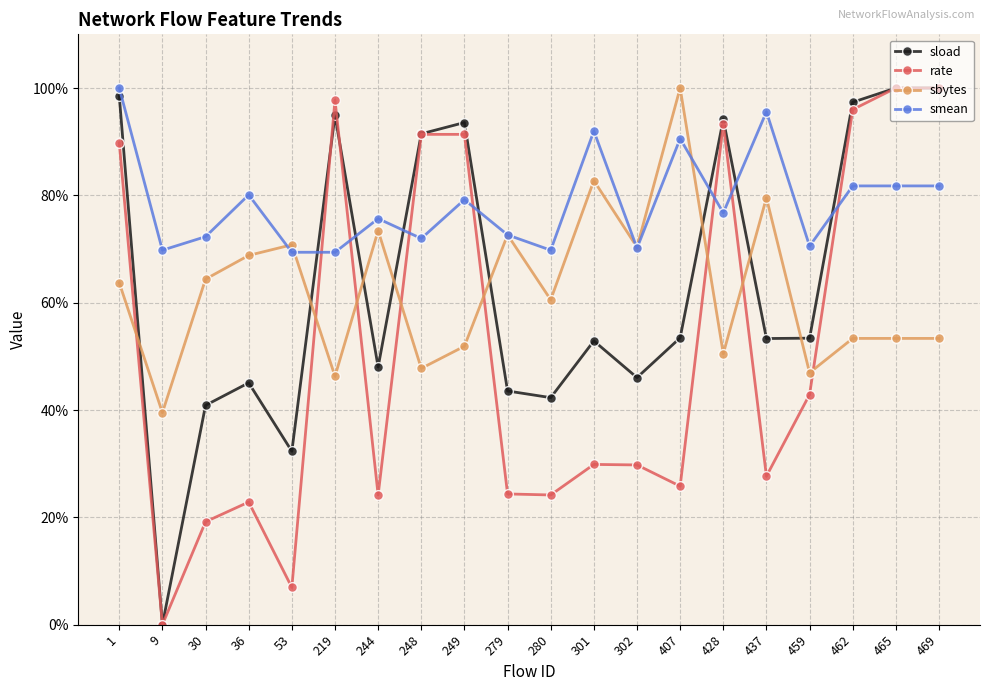

What is the difference between the highest and lowest values at 462?

44.0